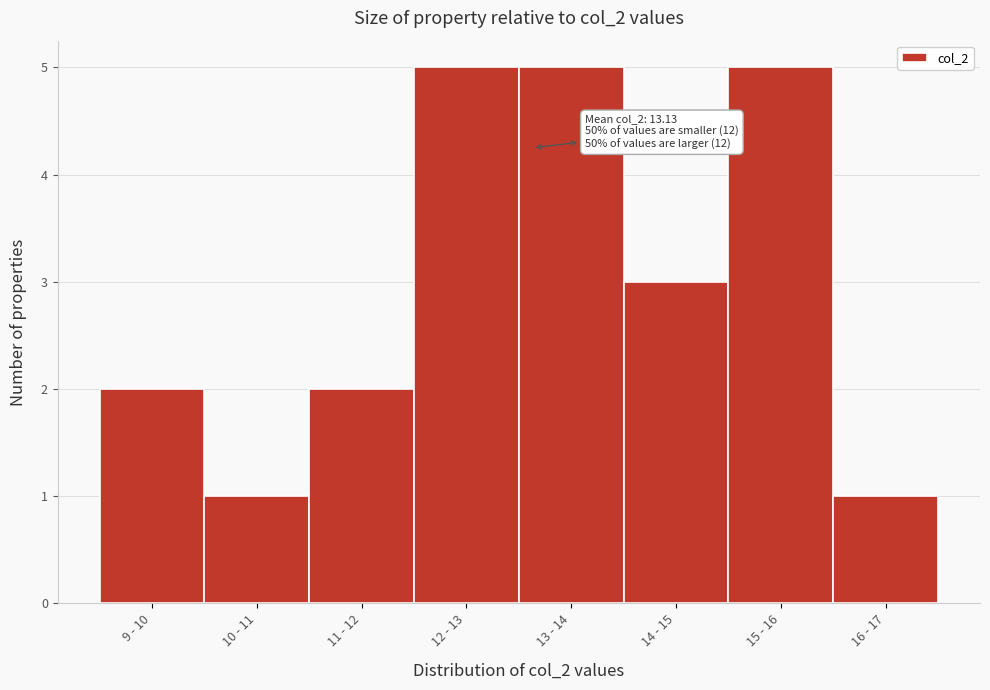

Reading left to right, list all the values displayed in this chart.

9 - 10=2	10 - 11=1	11 - 12=2	12 - 13=5	13 - 14=5	14 - 15=3	15 - 16=5	16 - 17=1